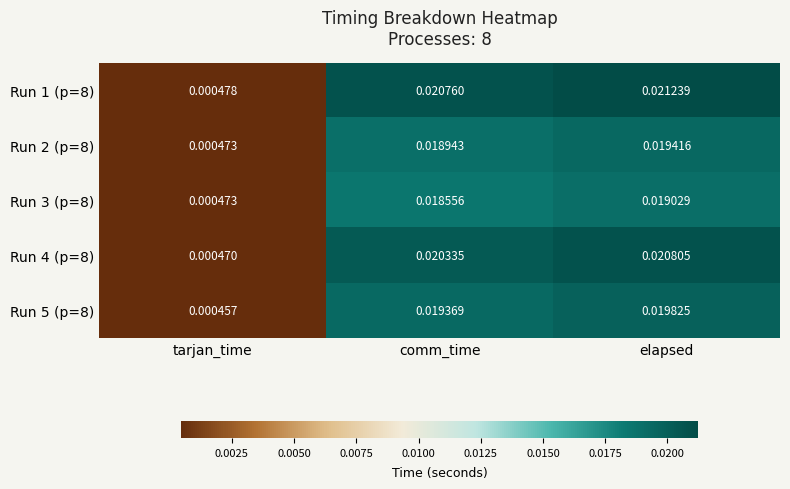

List the series in order of their peak value, highest first.

Run 1 (p=8), Run 4 (p=8), Run 5 (p=8), Run 2 (p=8), Run 3 (p=8)